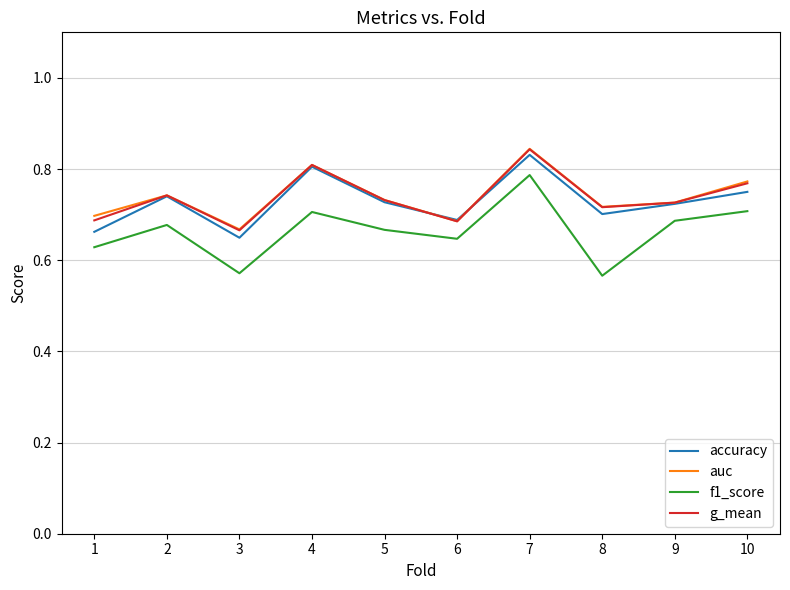

How many f1_score values are between 0 and 1?

10